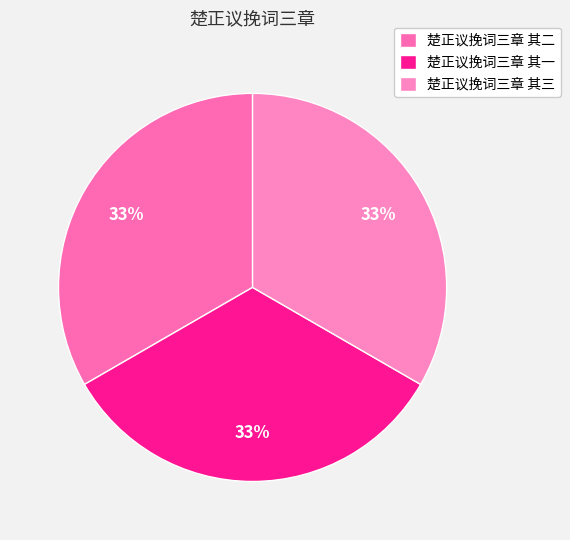

Is 楚正议挽词三章 其二 the majority of the pie?

No